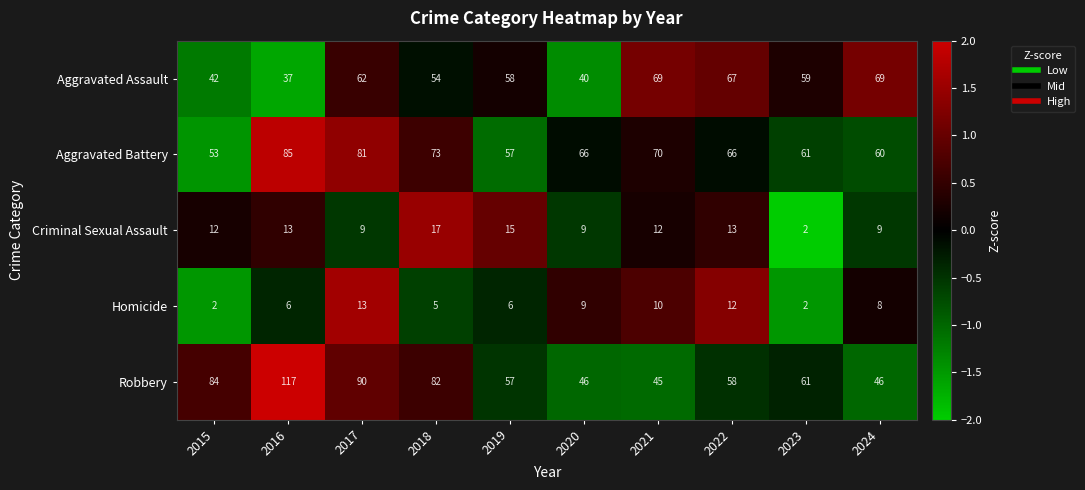

At which category is the sum across all series the highest?

2016